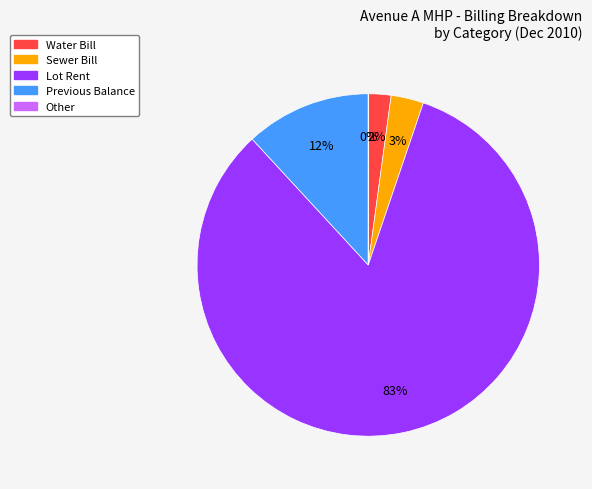

To the nearest percent, what is the average slice percentage?

20%